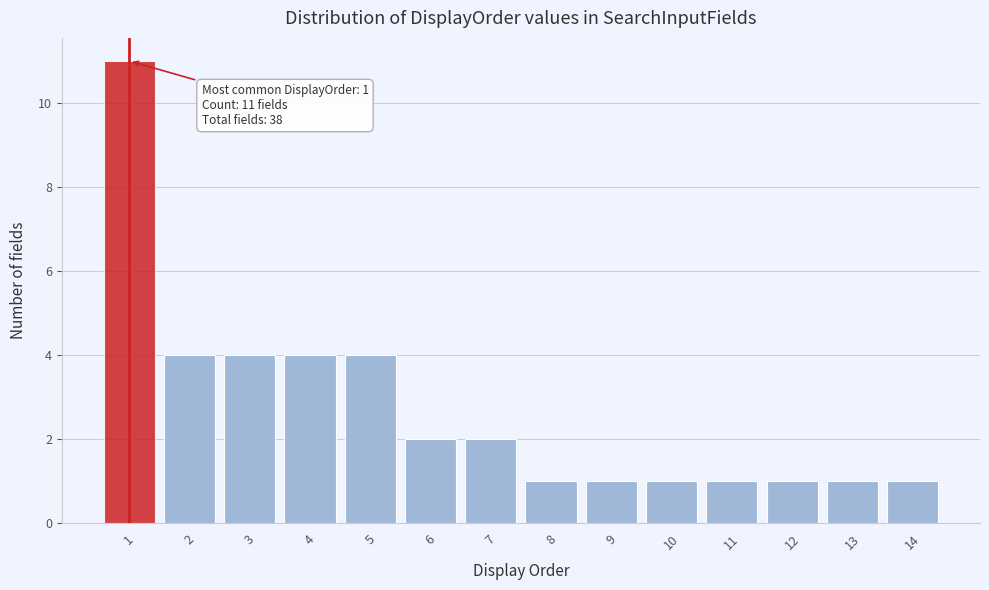

Over which range of the x-axis is the bar tallest?

0.5 to 1.5